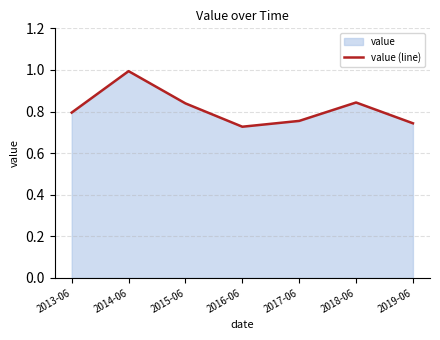

The value at 2014-06 is 0.3. True or false?

False